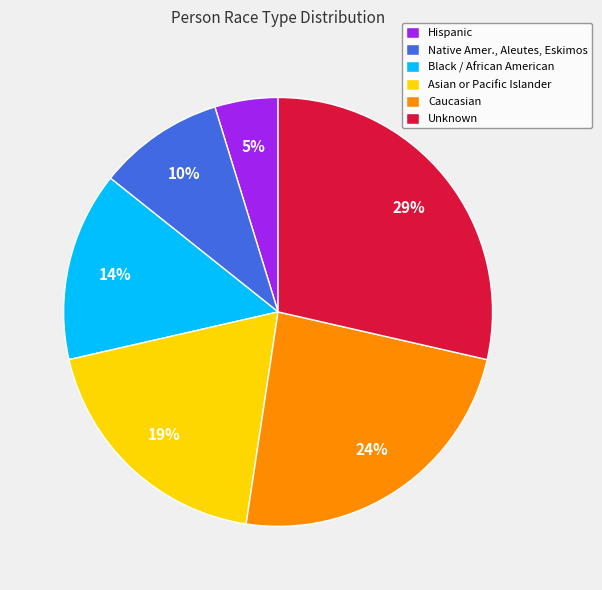

Count the number of slices in the pie.

6